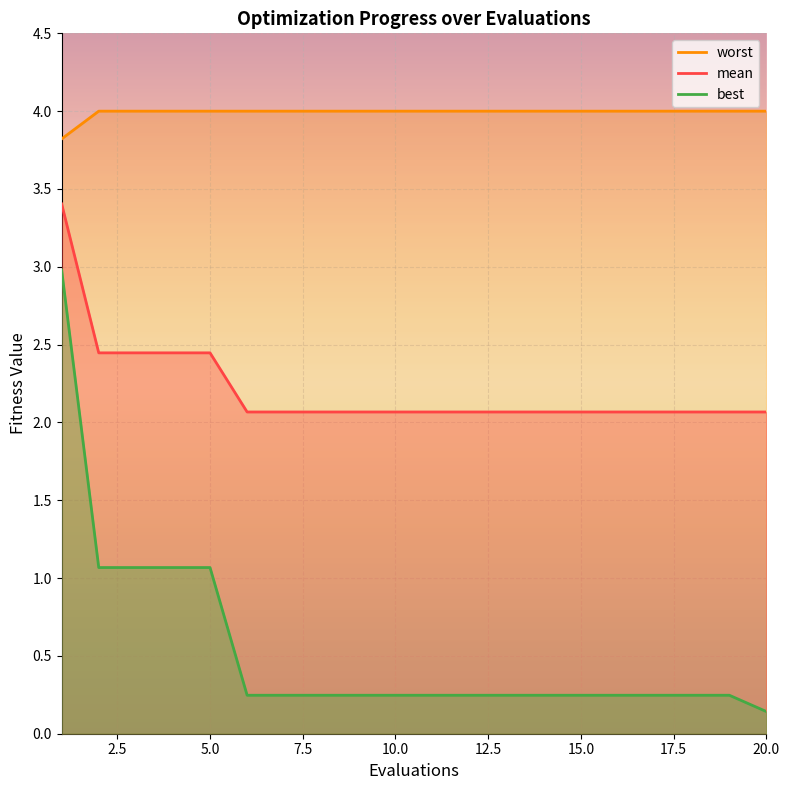

Is the value of best at 8 greater than the value of worst at 12?

No